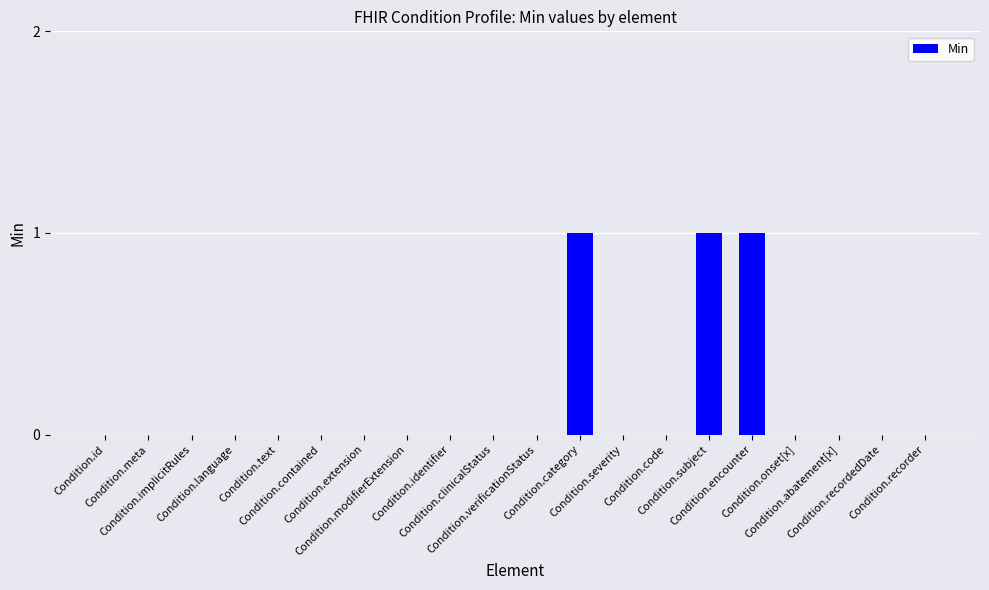

What is the sum of all values?

3